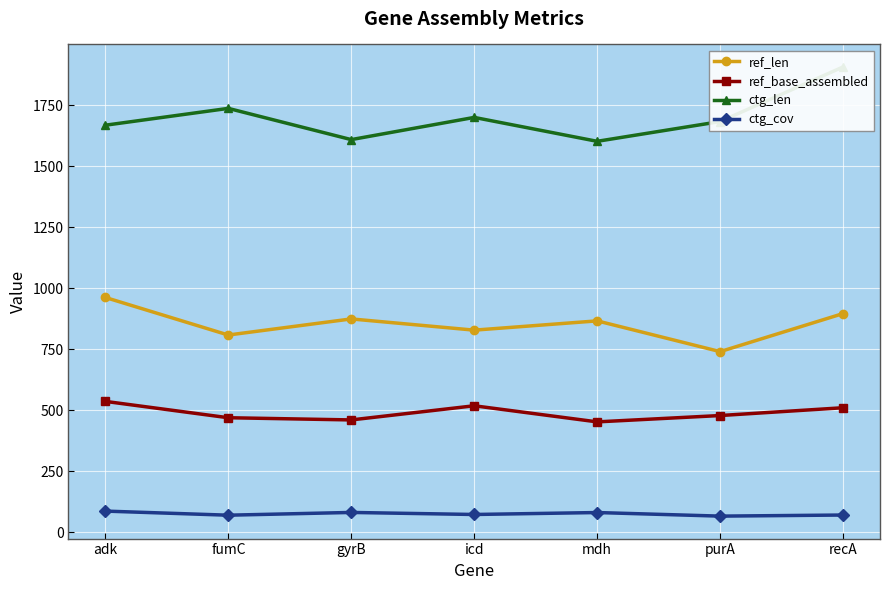

Between gyrB and purA, which series saw the biggest shift?

ref_len